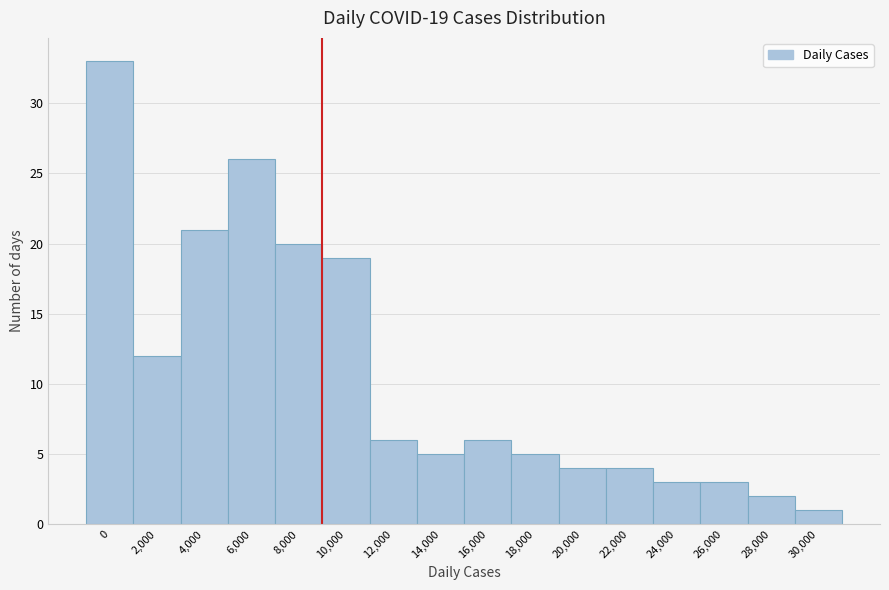

Reading left to right, transcribe all the data shown in this chart.

33	12	21	26	20	19	6	5	6	5	4	4	3	3	2	1